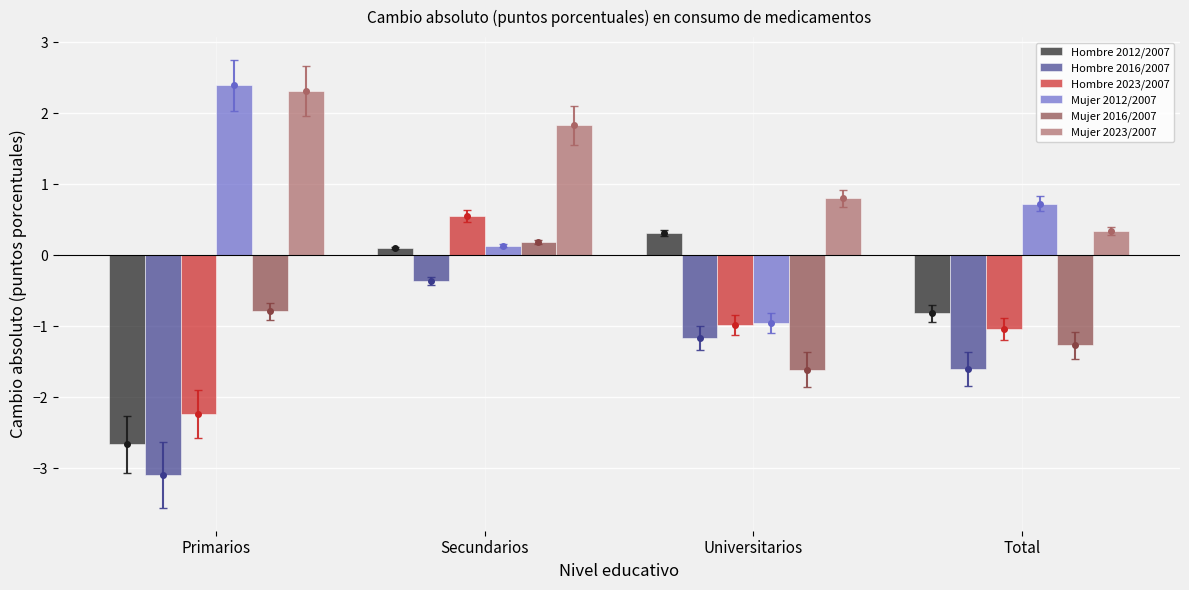

What is the maximum value for Hombre 2016/2007?

-0.4